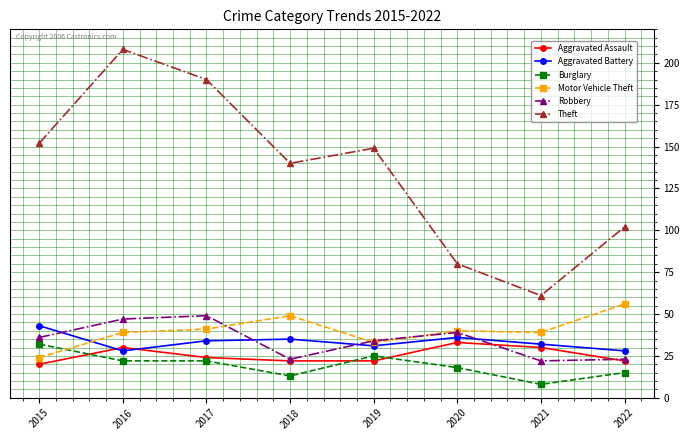

Is this an area chart (filled region under the line)?

No